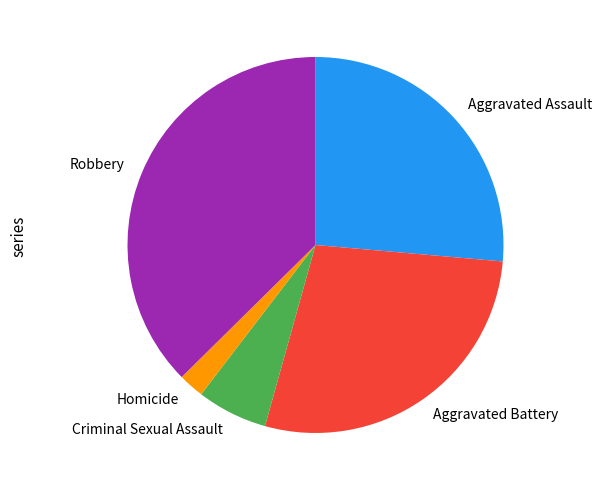

Count the number of slices in the pie.

5